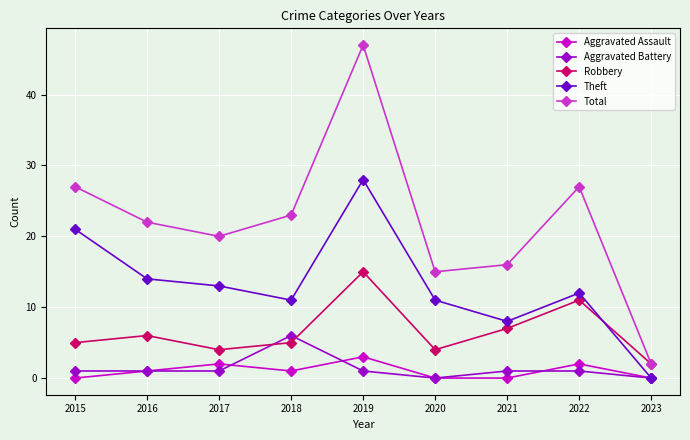

List the series in order of their peak value, lowest first.

Aggravated Assault, Aggravated Battery, Robbery, Theft, Total